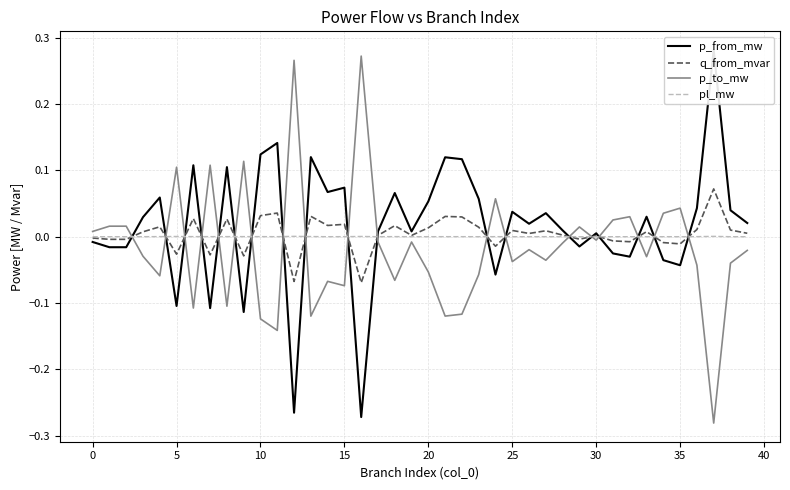

The pl_mw series shows 0.0 at 36. True or false?

True